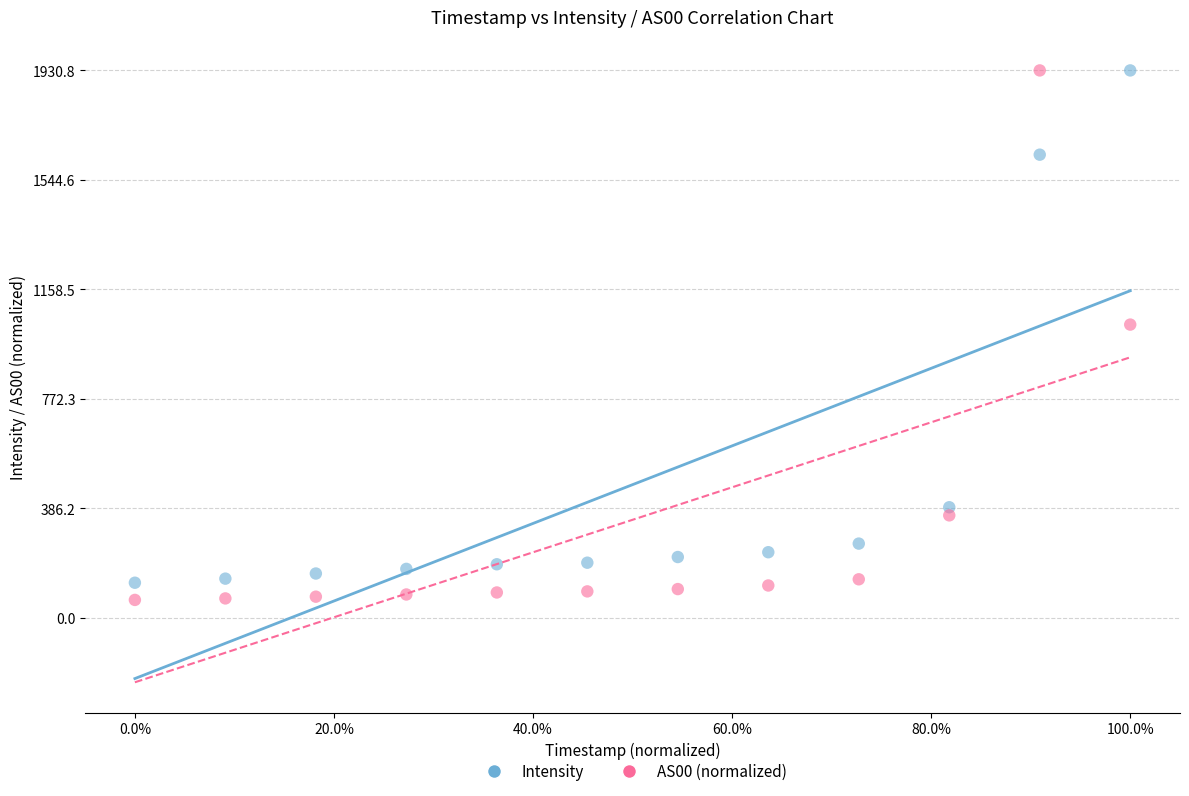

What is the X range (max minus min) for the scatter plot?

1.0